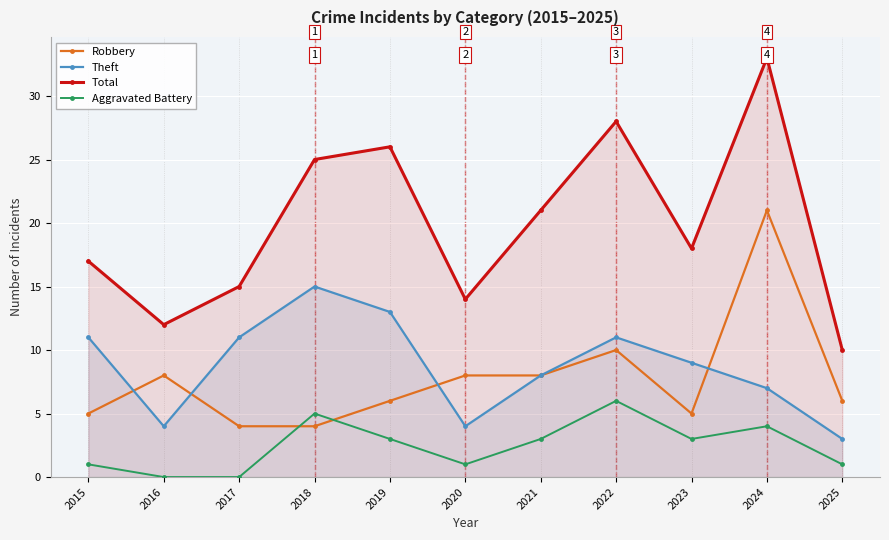

True or false: Total and Robbery intersect in this chart.

False